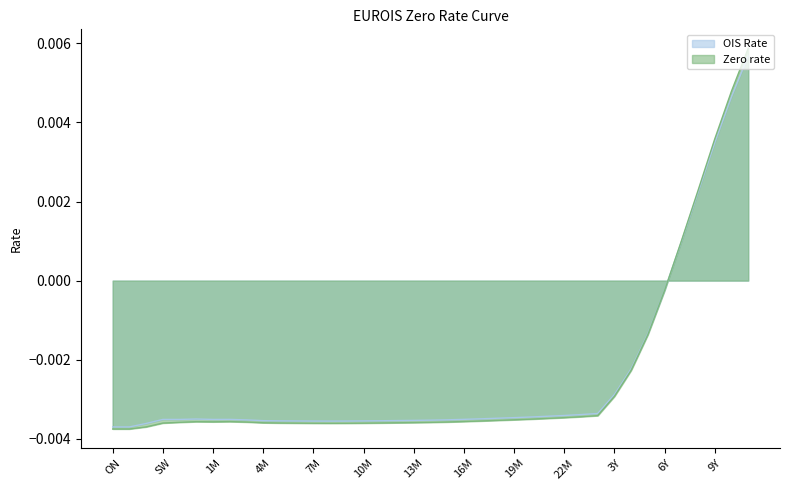

How many lines are shown in the chart?

2